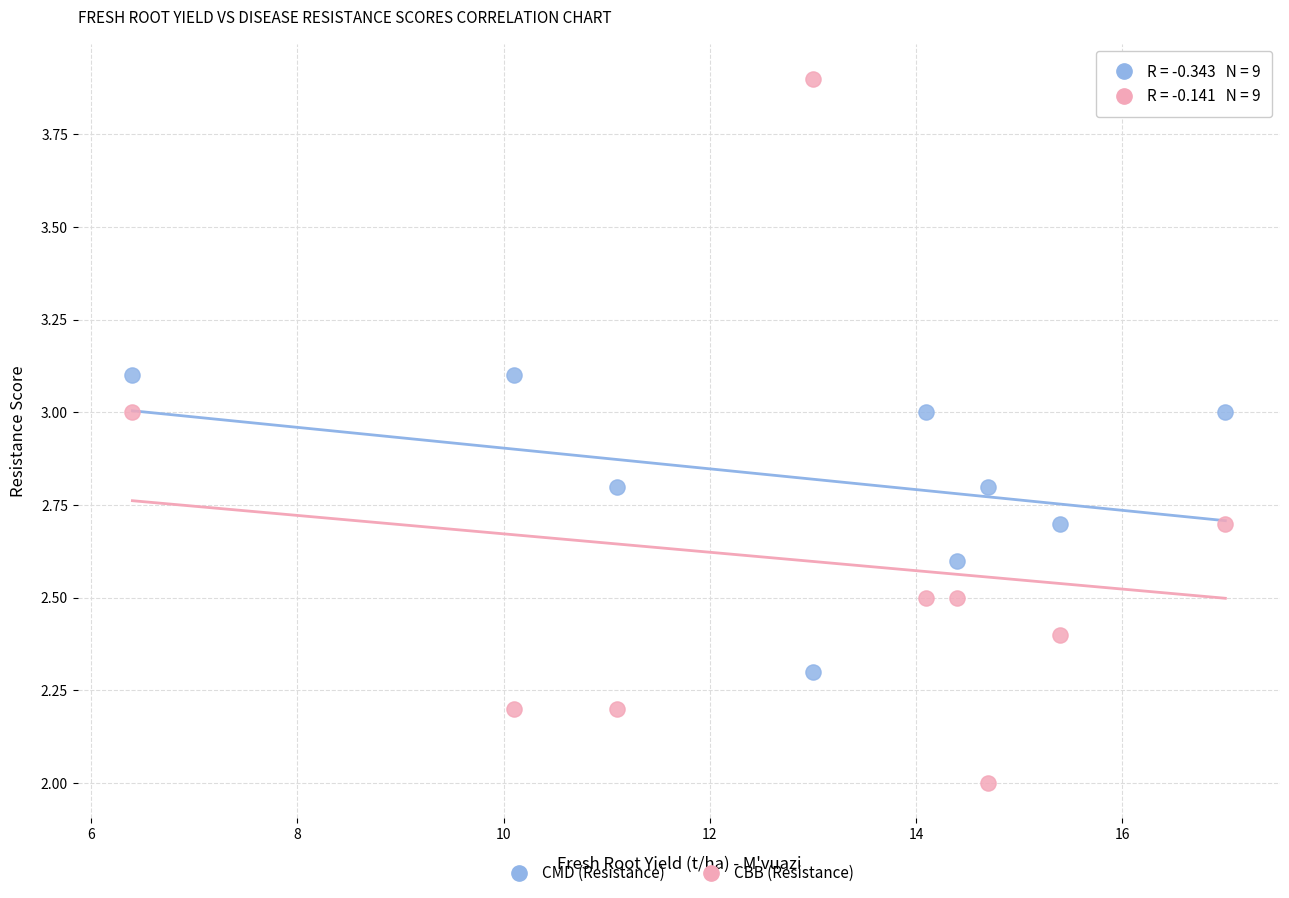

Which series reaches the minimum Y coordinate?

CBB (Resistance)